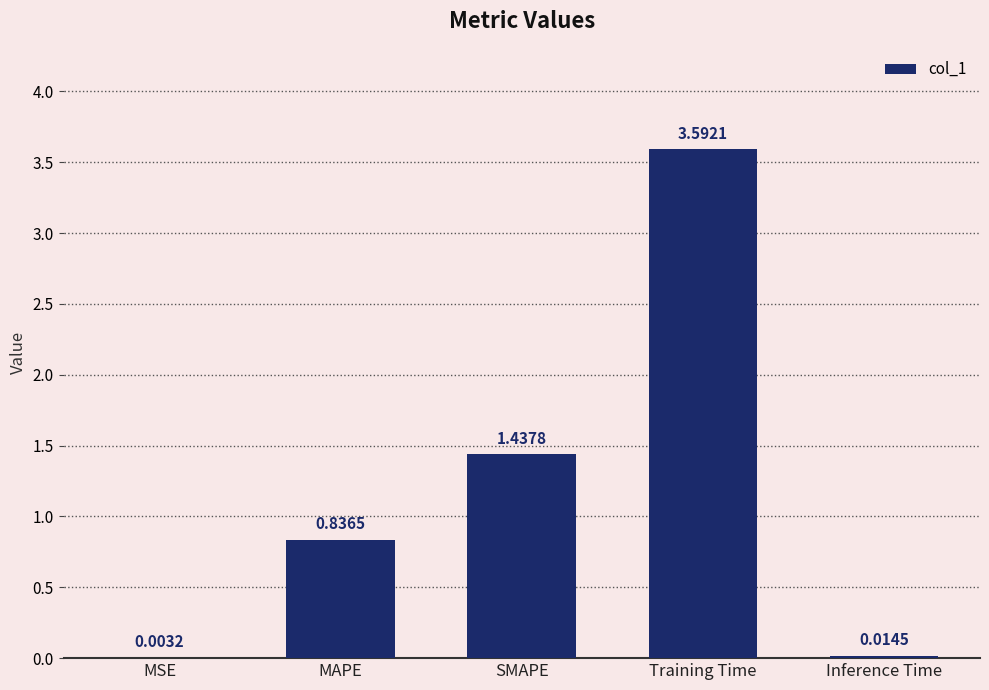

What is the change in value from MSE to MAPE?

+0.8